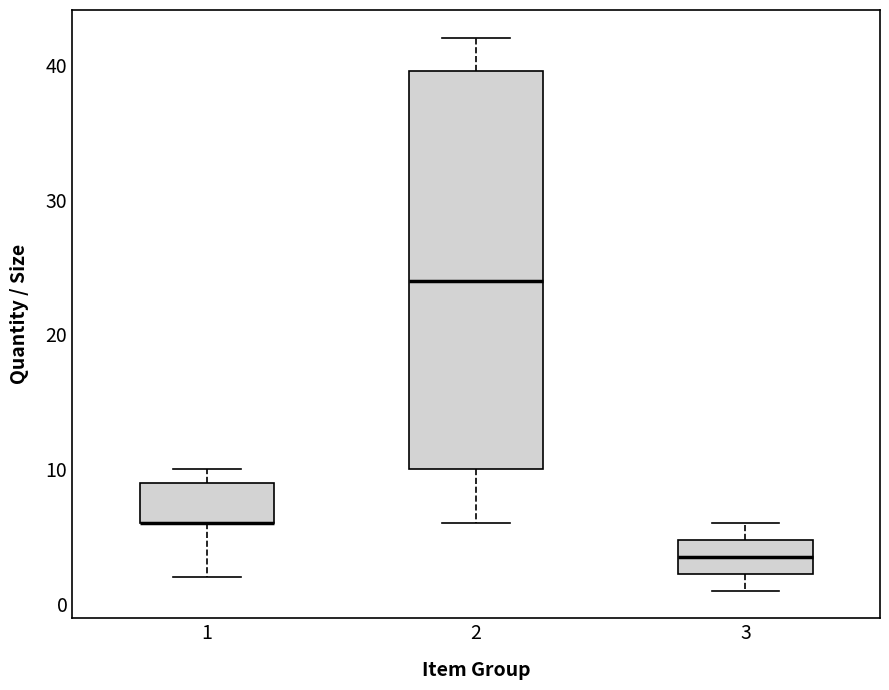

Comparing the boxes themselves (not the whiskers), which one is the tallest?

2